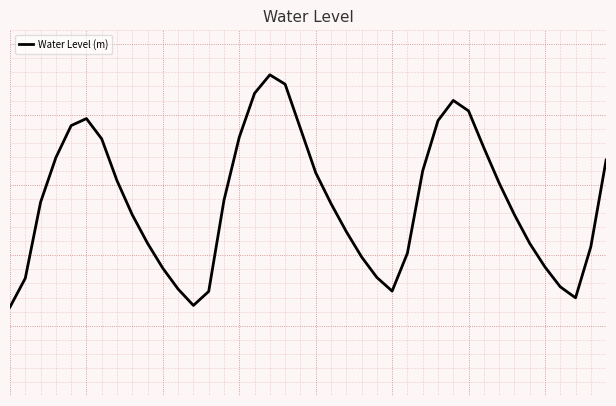

At which category does the data reach its first local peak?

5